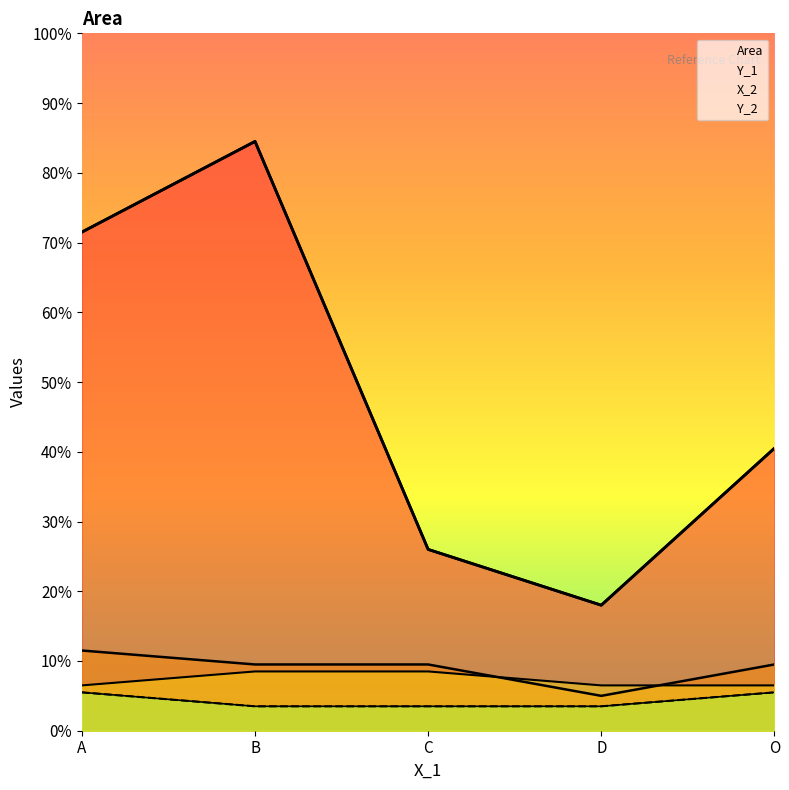

True or false: Y_1 has more than 0 points higher than both neighbors.

False